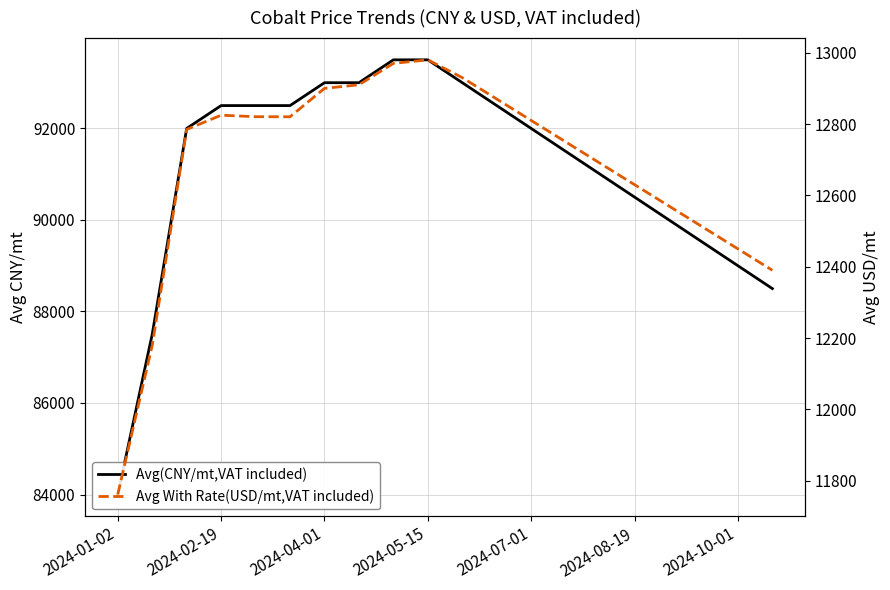

Which has a higher value, 14 or 9?

9